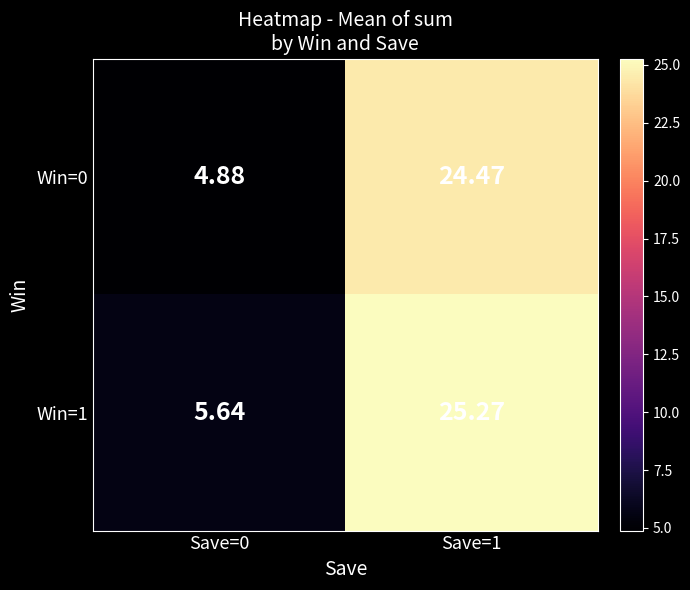

Is the value of Win=0 at Save=0 greater than the value of Win=1 at Save=0?

No